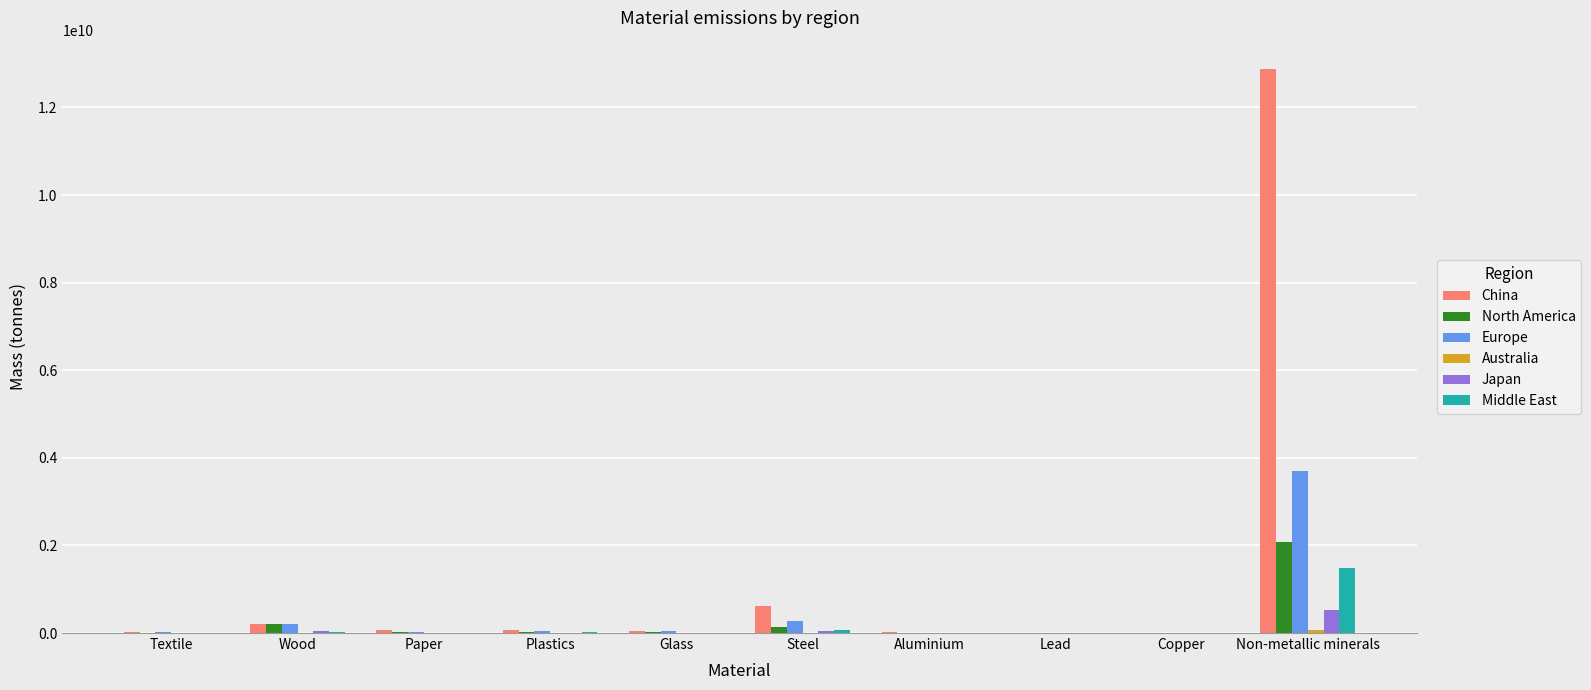

Read the Middle East value at Textile.

1961354.3